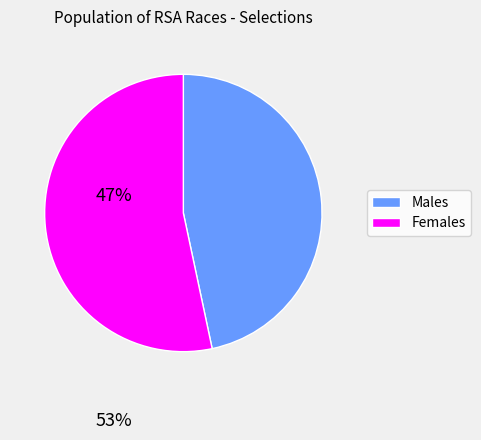

Rank the categories by value from highest to lowest.

Females, Males